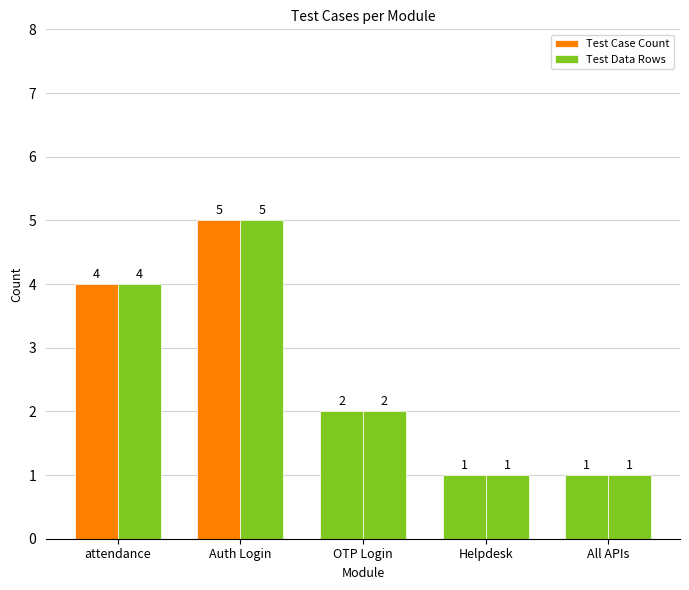

True or false: Test Data Rows has a value of 5 at Auth Login.

True